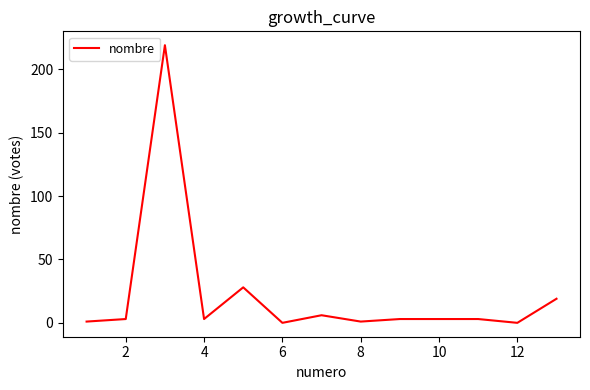

What is the greatest value displayed?

219